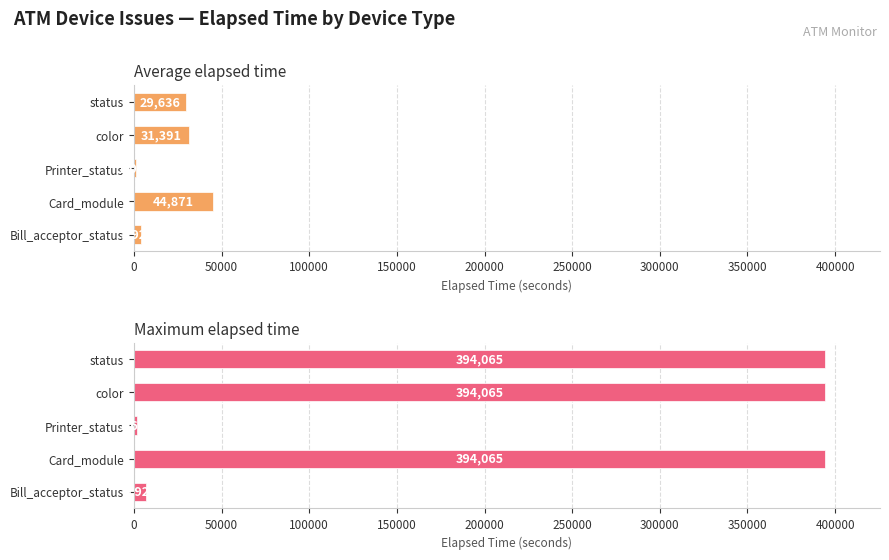

What is the value of the Maximum elapsed time bar at the 2nd from the left?

394065.0